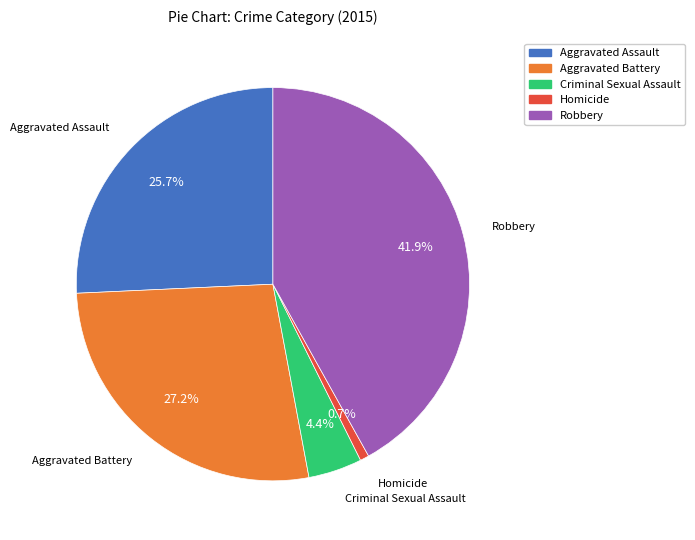

To the nearest percent, what is the combined percentage of Aggravated Assault and Aggravated Battery?

53%